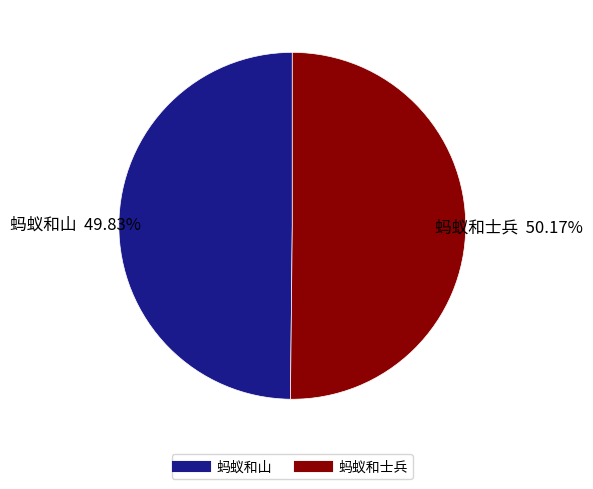

What is the ratio of the value at 蚂蚁和山 to the value at 蚂蚁和士兵?

1.0